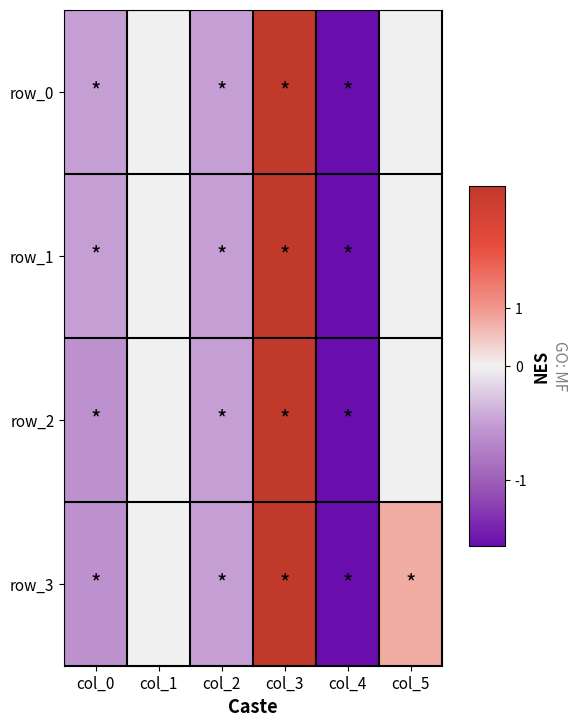

Between col_0 and col_5, which series saw the biggest shift?

row_3